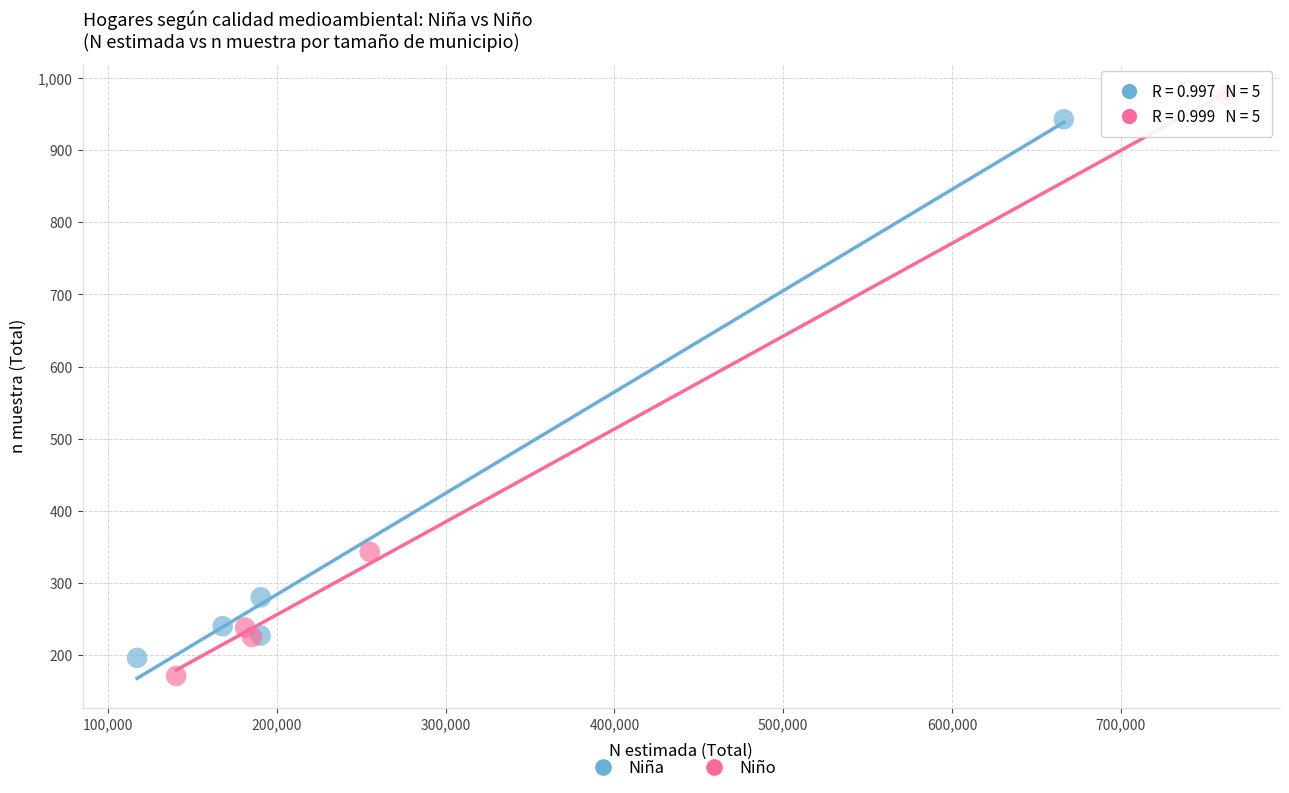

Which series has the widest spread of Y values?

Niño